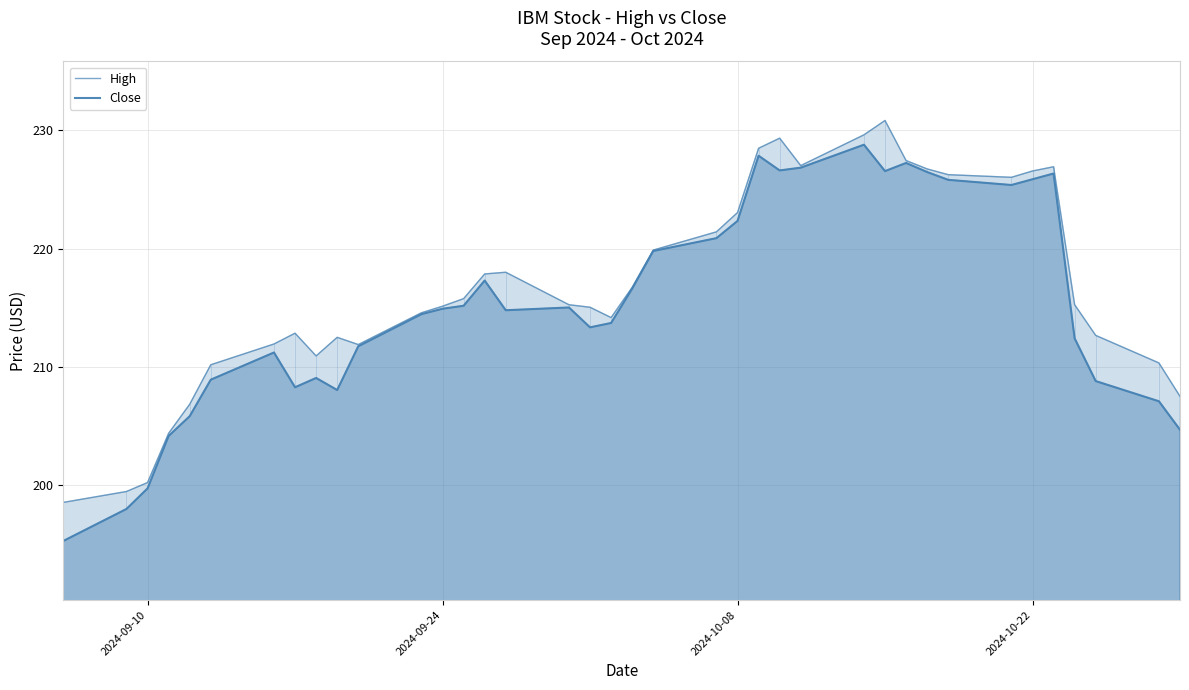

Does the chart have visible grid lines?

Yes